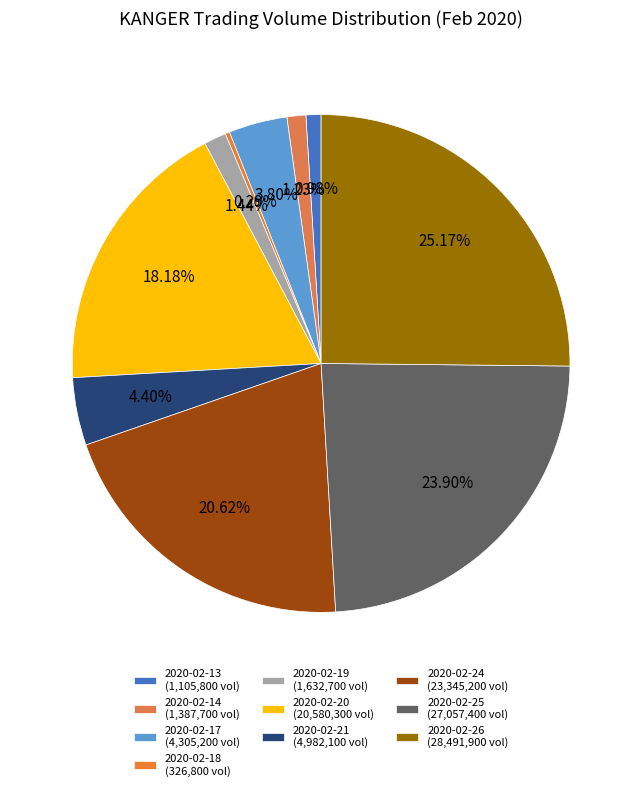

To the nearest percent, what is the difference between the 2020-02-18 and 2020-02-17 slice percentages?

4%